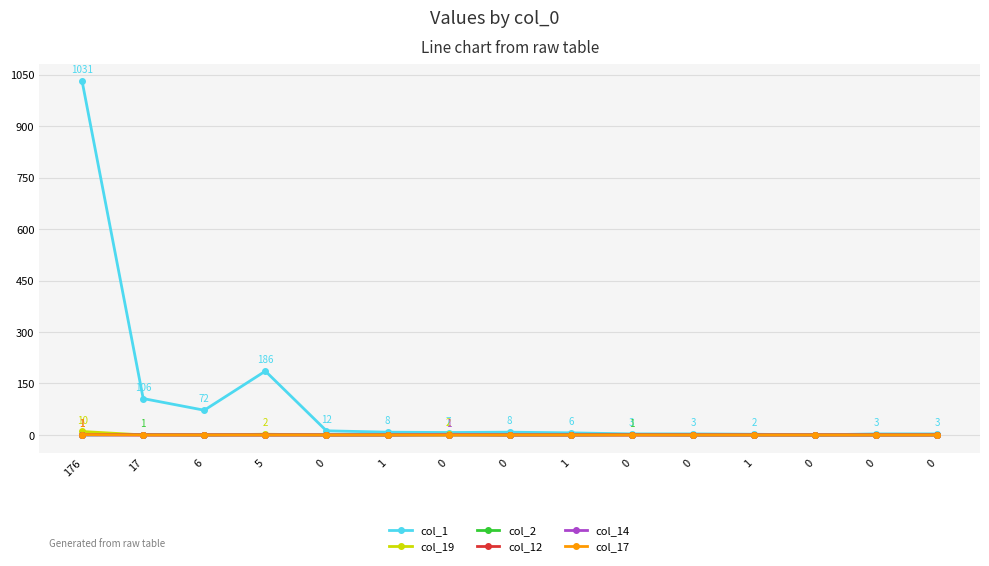

Is this an area chart (filled region under the line)?

No